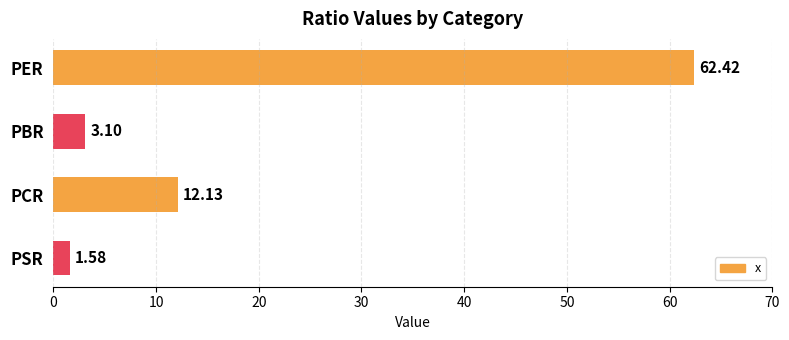

What is the label of the 2nd bar from the bottom?

PCR